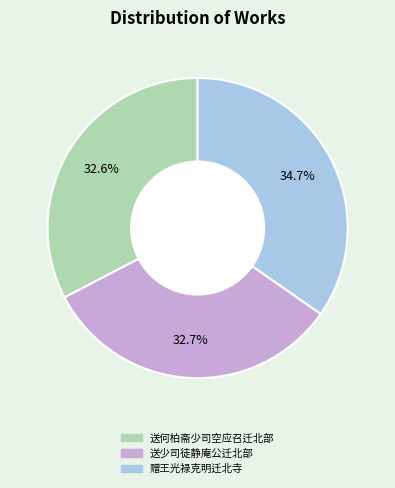

Does 送何柏斋少司空应召迁北部 account for over 50% of the chart?

No